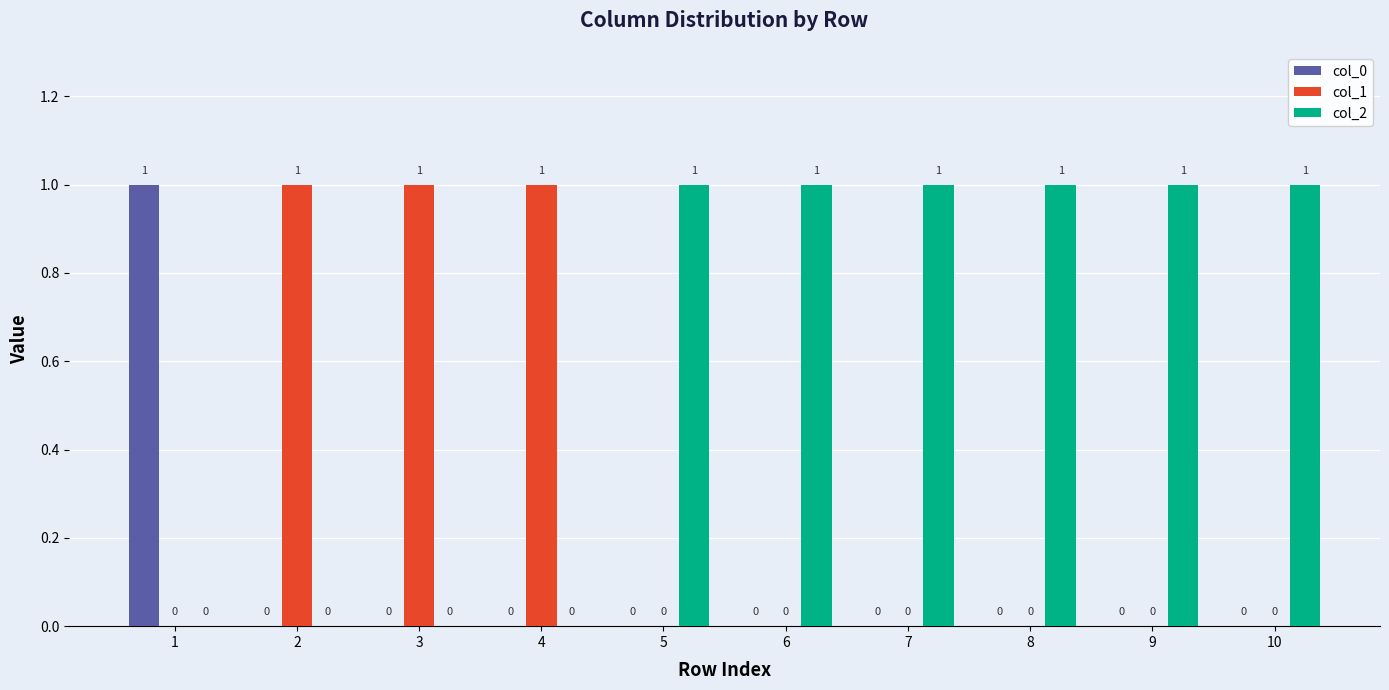

The value of col_1 at 5 is 1. True or false?

False